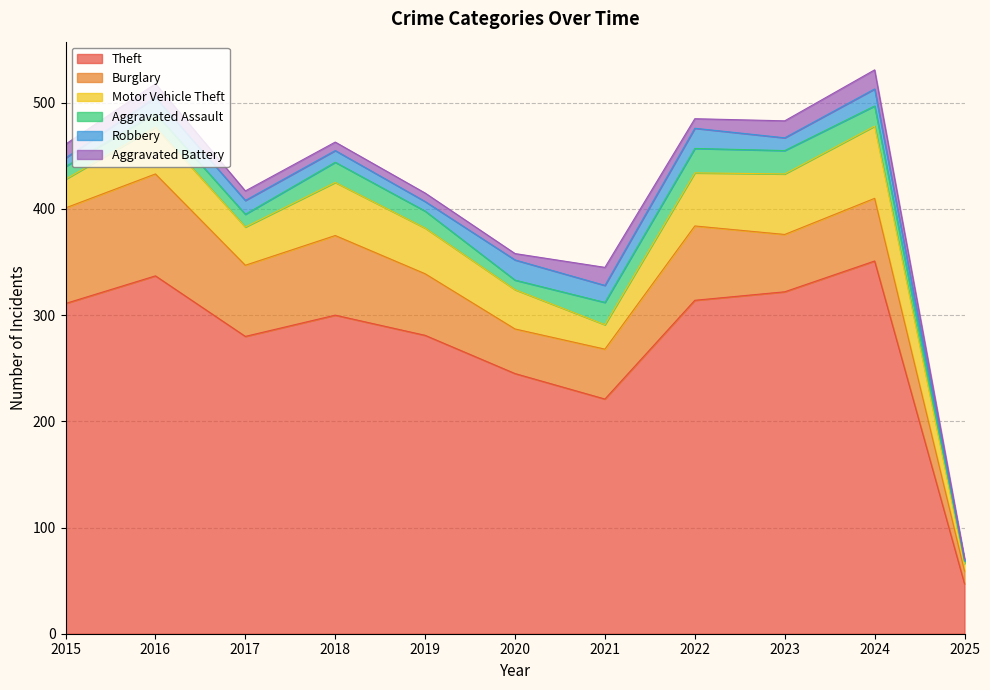

What is the sum of all Motor Vehicle Theft values?

442